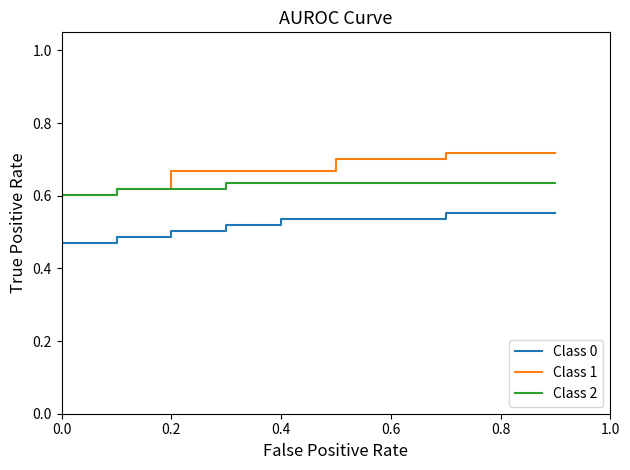

List the series in order of their overall mean, lowest first.

Class 0, Class 2, Class 1